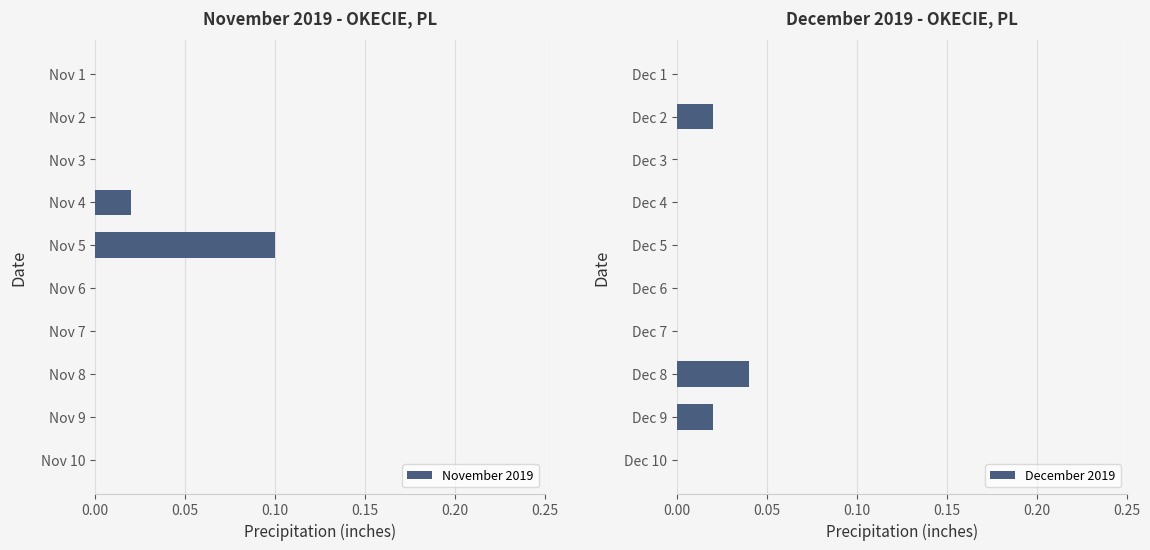

True or false: November 2019 has a value of 0.0 at Nov 8.

True